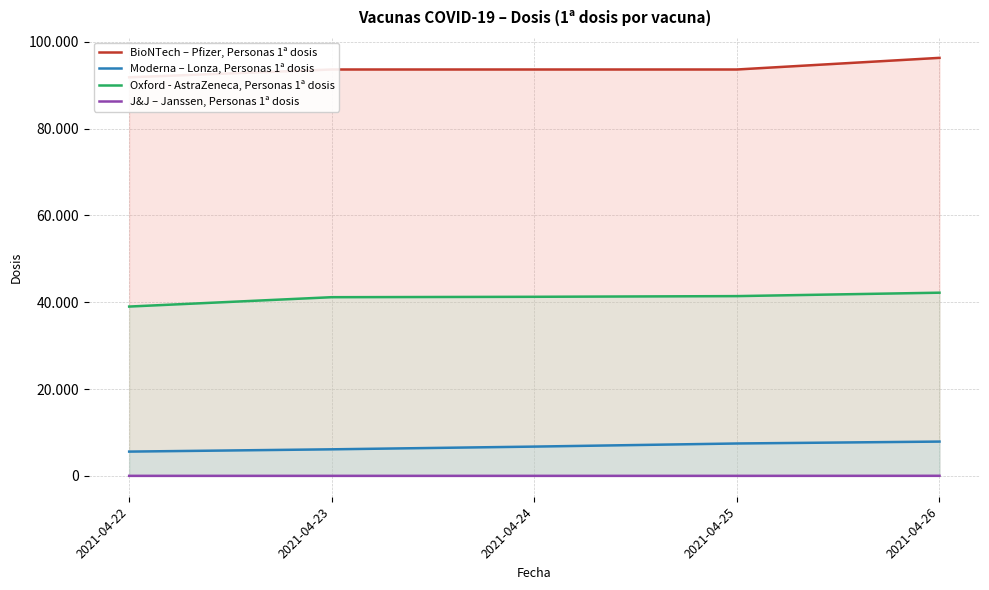

What is the minimum value for J&J – Janssen, Personas 1ª dosis?

1